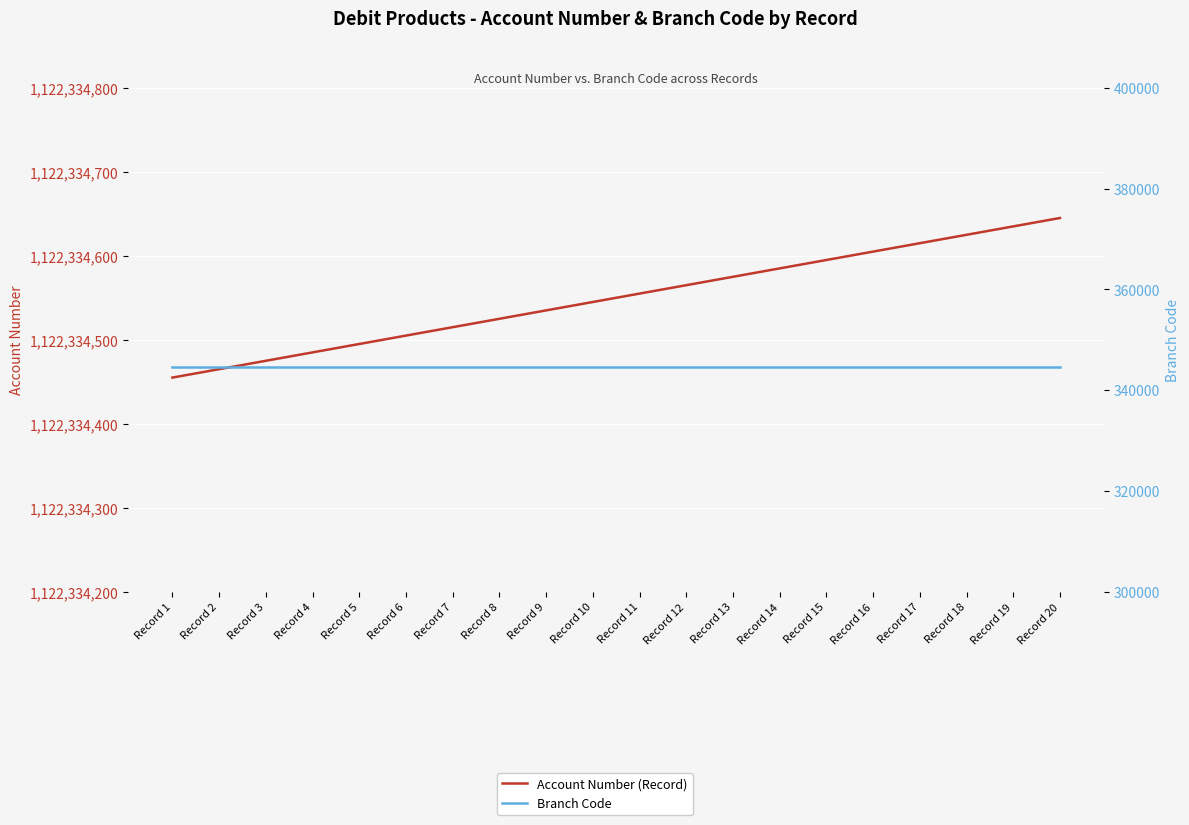

What is the value of the Account Number (Record) point at the 17th from the left?

1122334615